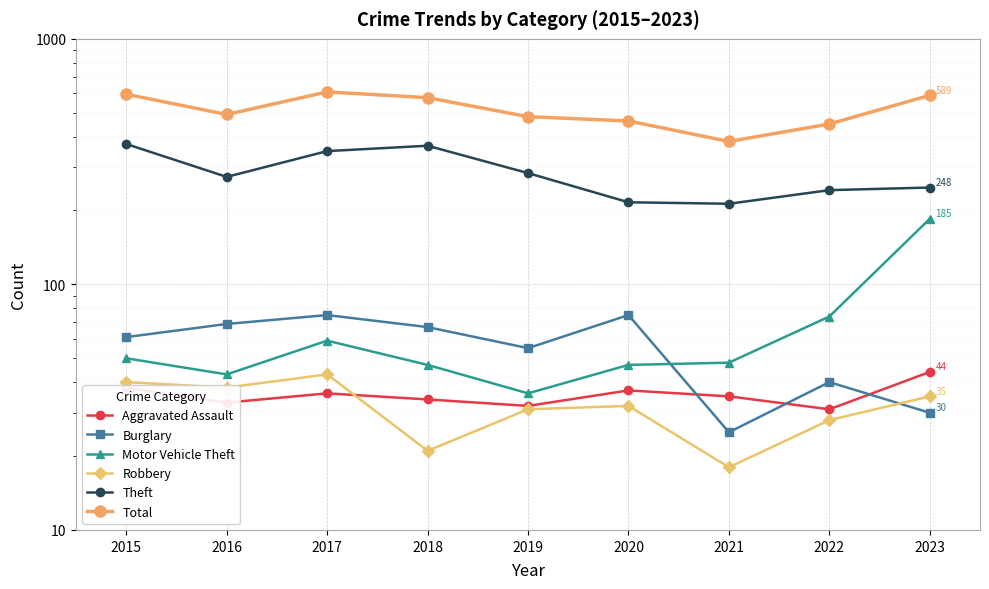

Reading left to right, transcribe all the data shown in this chart.

Aggravated Assault: 38	33	36	34	32	37	35	31	44
Burglary: 61	69	75	67	55	75	25	40	30
Motor Vehicle Theft: 50	43	59	47	36	47	48	74	185
Robbery: 40	38	43	21	31	32	18	28	35
Theft: 373	274	349	367	284	216	213	242	248
Total: 595	492	608	576	482	463	382	450	589